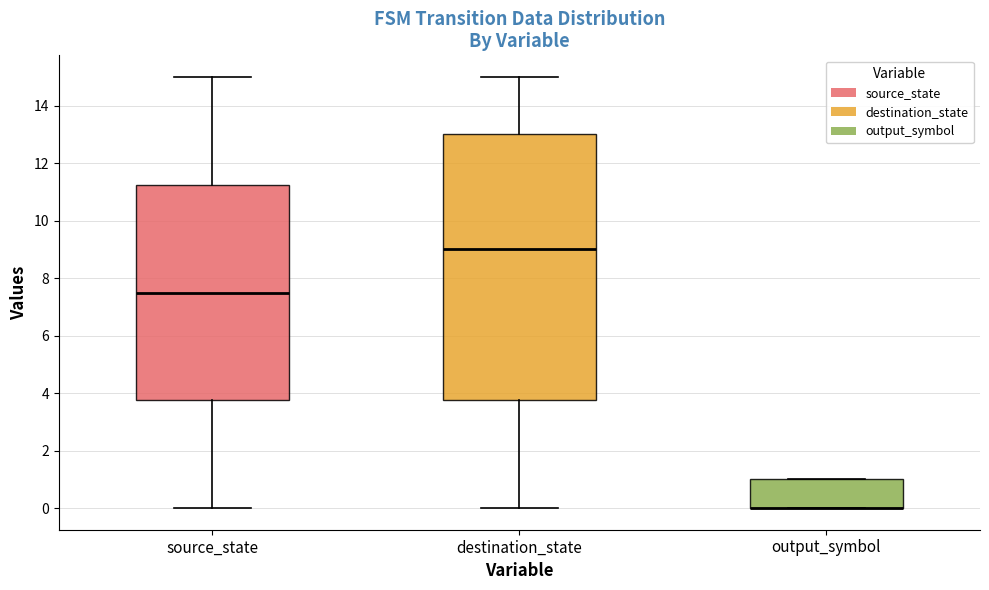

Reading left to right, transcribe this box plot: for each box, give where its median line is, the range the box spans, and where its two whiskers end, as read against the y-axis. The values are not printed on the chart, so give them approximately, as read against the axis.

source_state: median 7.6, box 3.8 to 11.2, whiskers 0.0 to 15.0
destination_state: median 9.0, box 3.8 to 13.0, whiskers 0.0 to 15.0
output_symbol: median 0.0 (drawn on the box's lower edge), box 0.0 to 1.0, whiskers 0.0 to 1.0